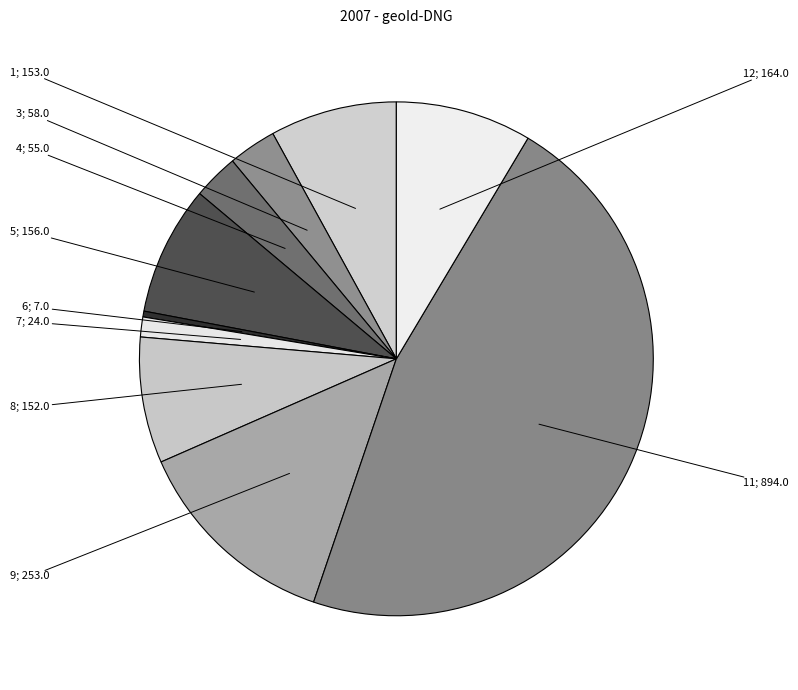

How many segments does this pie chart have?

10